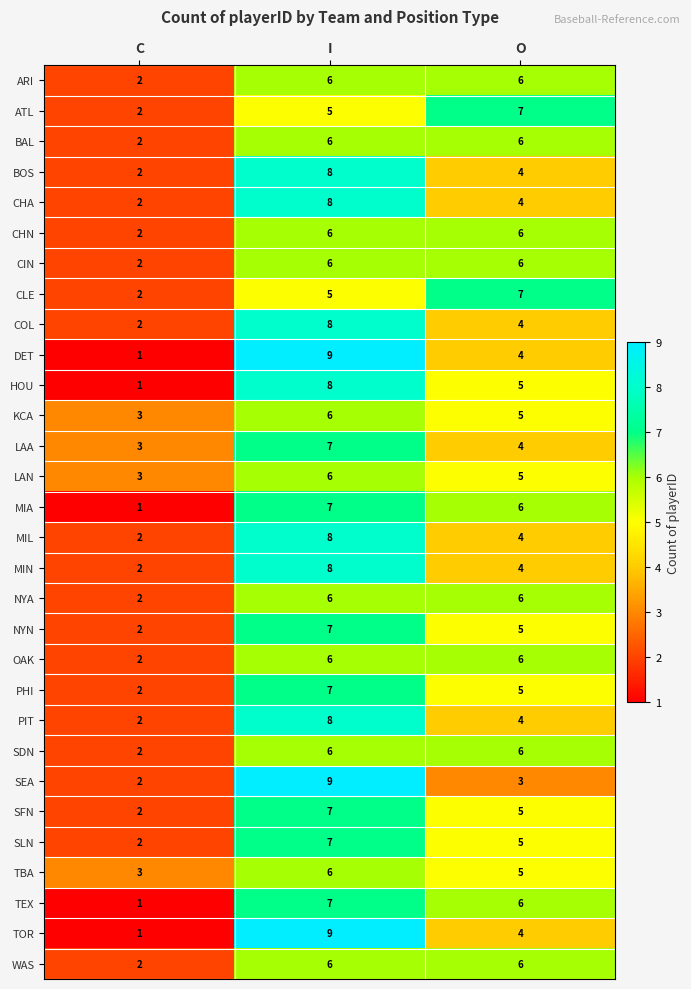

List the labels in order of LAA value, largest first.

I, O, C